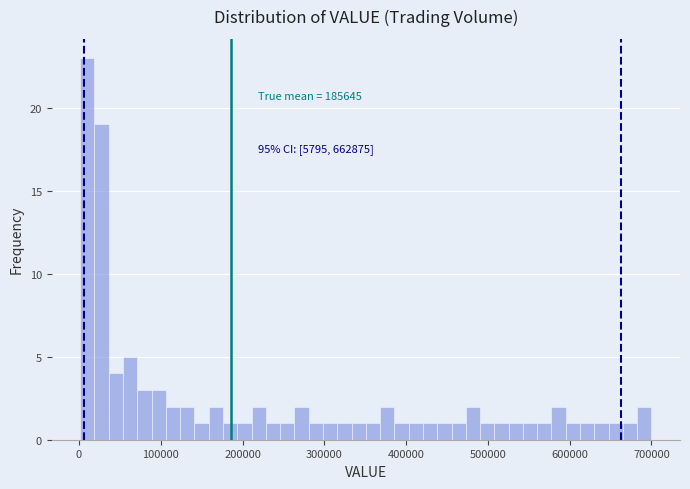

Around what value on the x-axis is the tallest bar? Give the approximate position of its centre, as read against the axis.

10000